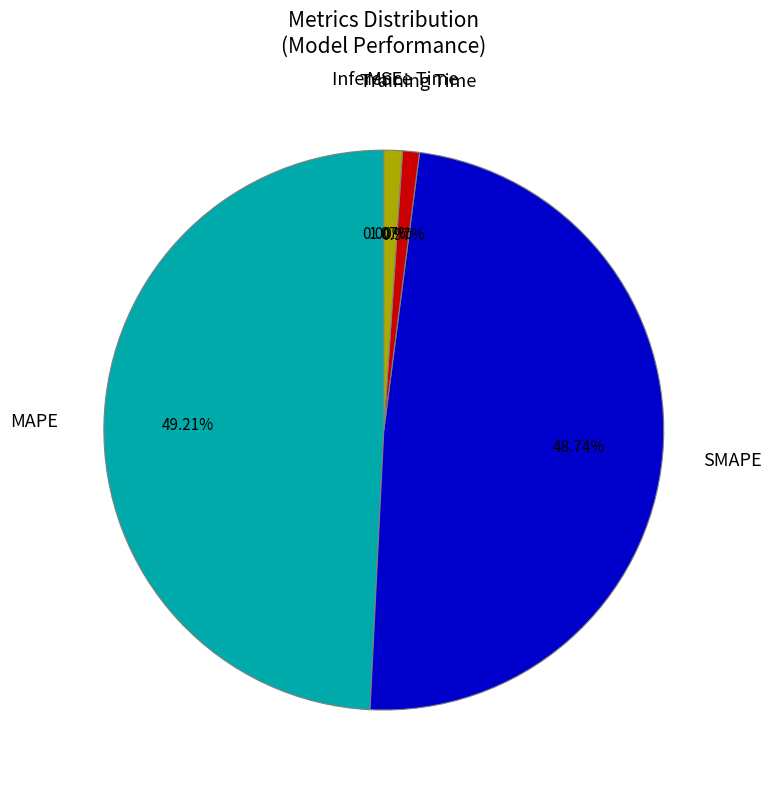

Is there a majority slice in this chart?

No